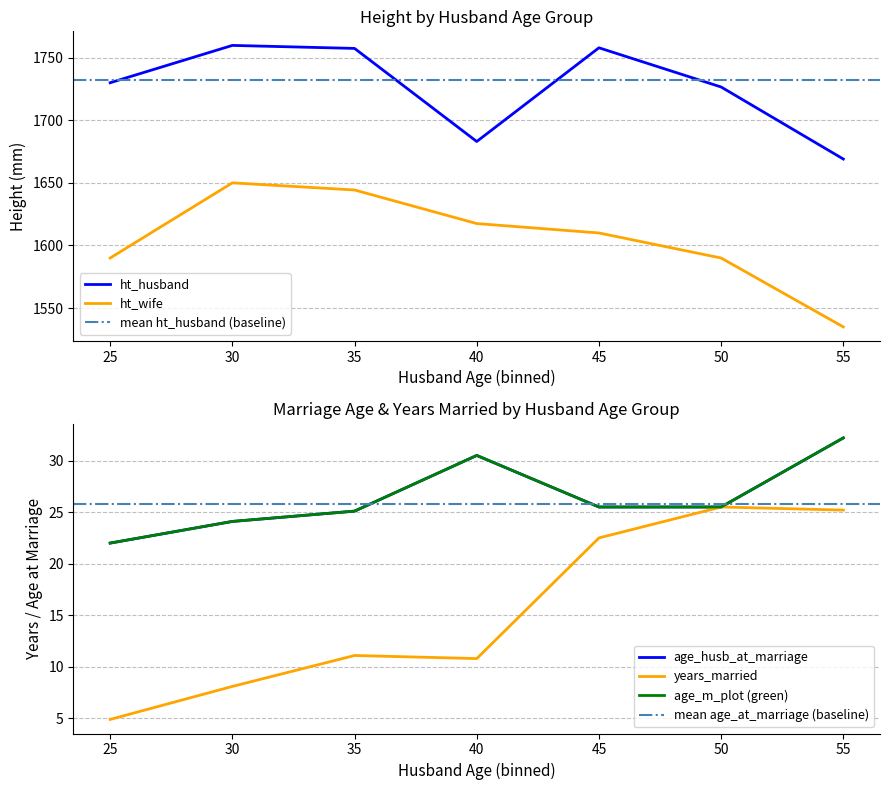

What is the approximate value of ht_wife at 45?

1610.0